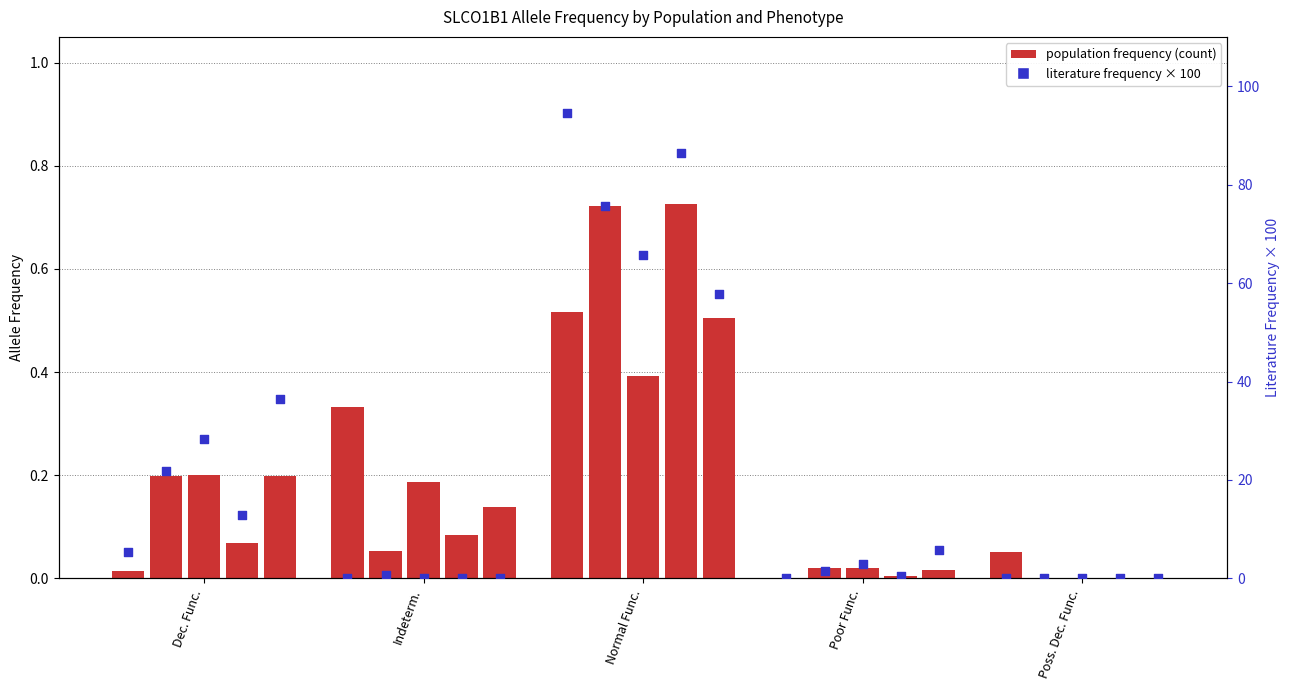

Is the value of AFR count at Normal Func. greater than the value of AFR lit ratio at Poor Func.?

Yes